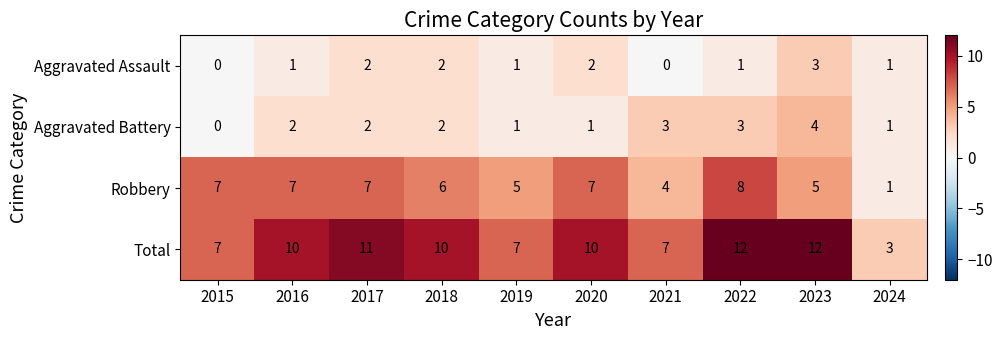

What is the maximum value for Aggravated Assault?

3